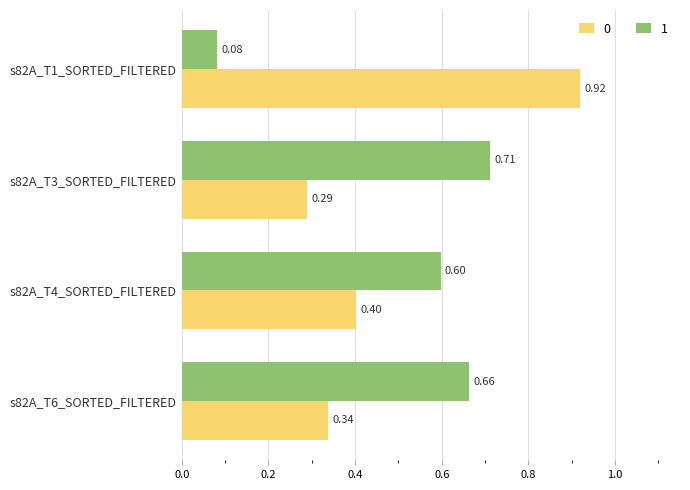

Rank the series at s82A_T6_SORTED_FILTERED from lowest to highest value.

0, 1